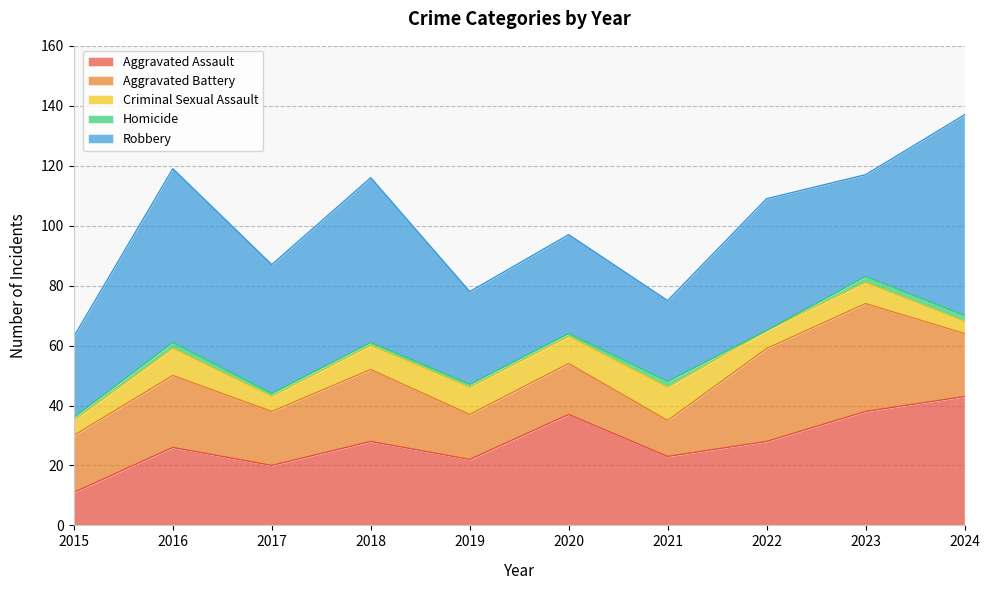

In Aggravated Battery, how many points are higher than both neighbors (excluding endpoints)?

4